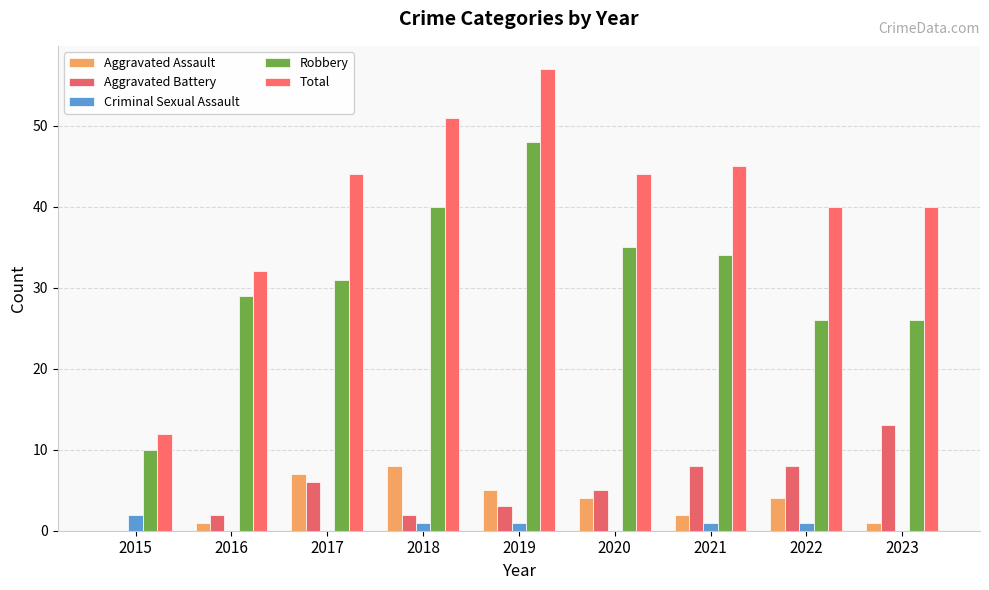

The value of Criminal Sexual Assault at 2015 is 2. True or false?

True